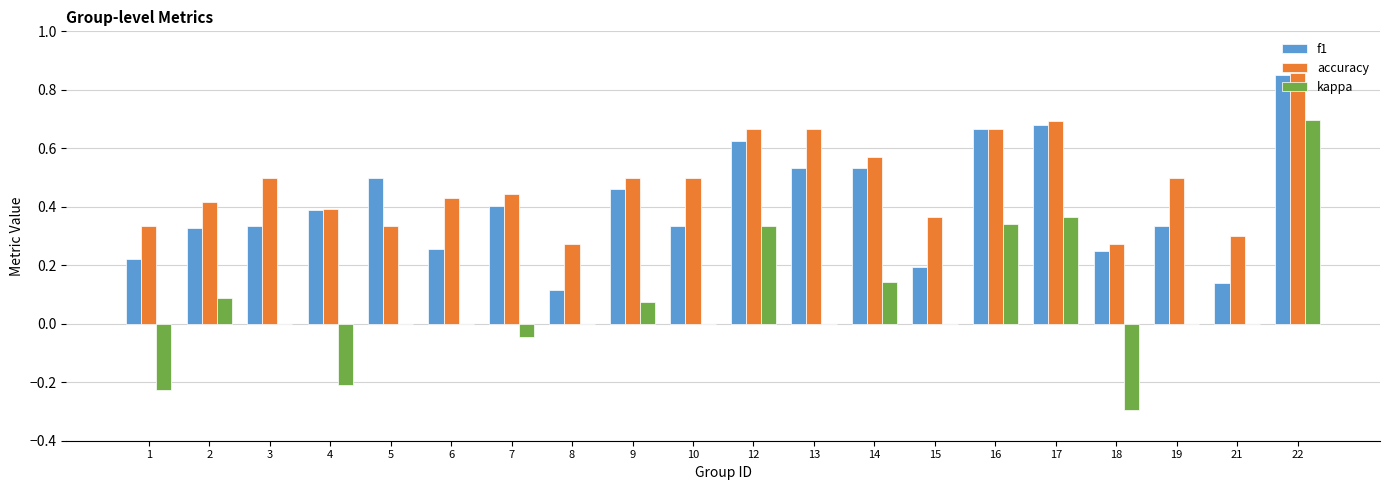

What is the sum of all accuracy values?

9.7